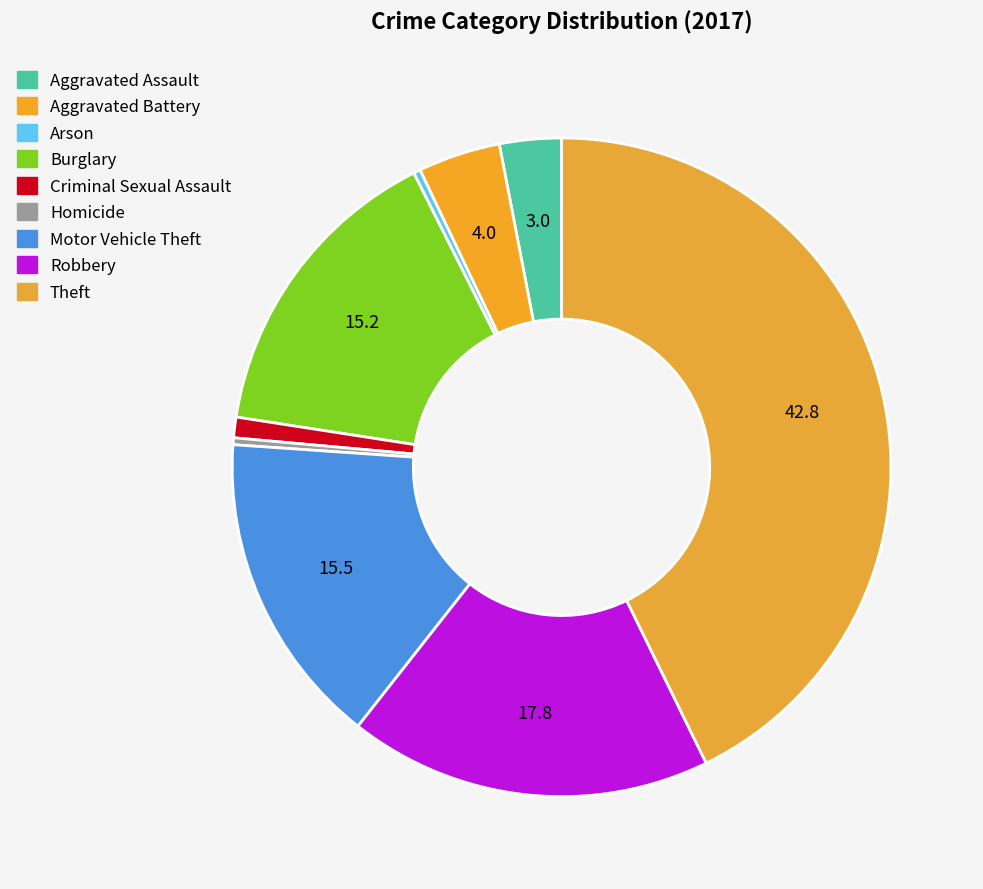

True or false: Arson accounts for 0% of the total.

True